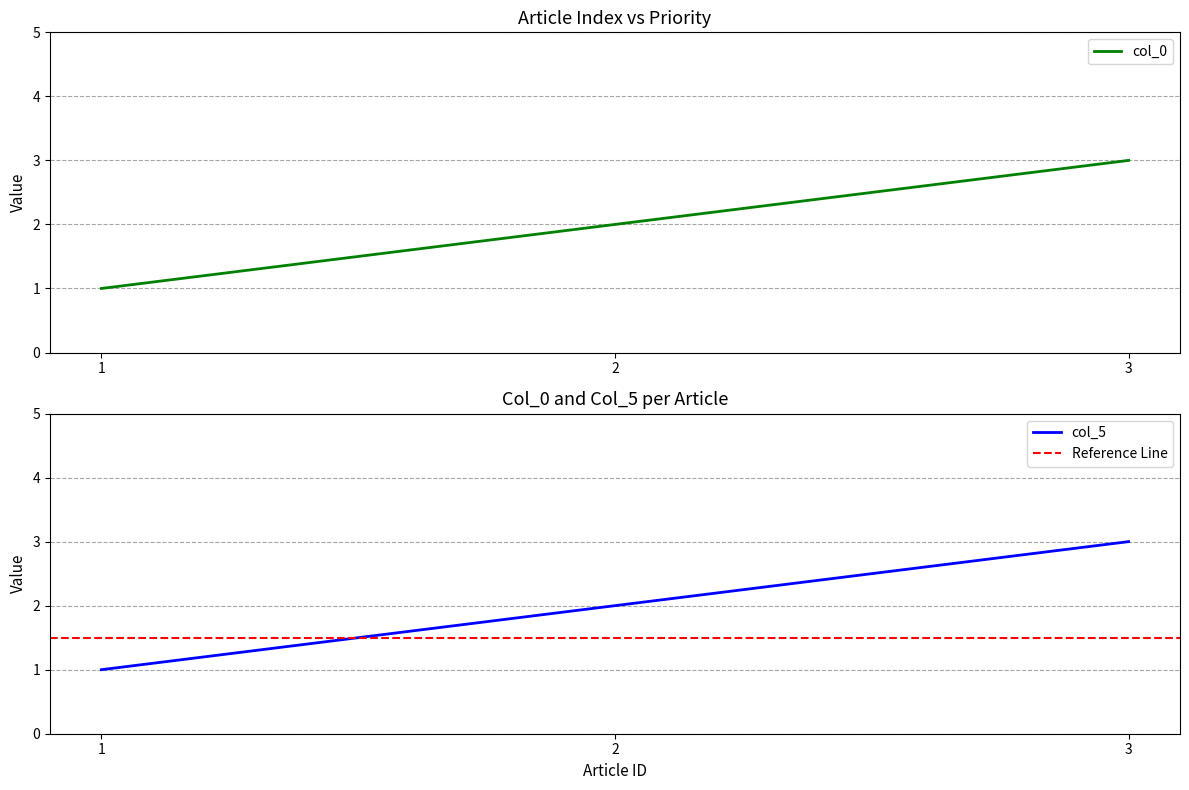

What is the value of the col_5 point at the 1st from the left?

1